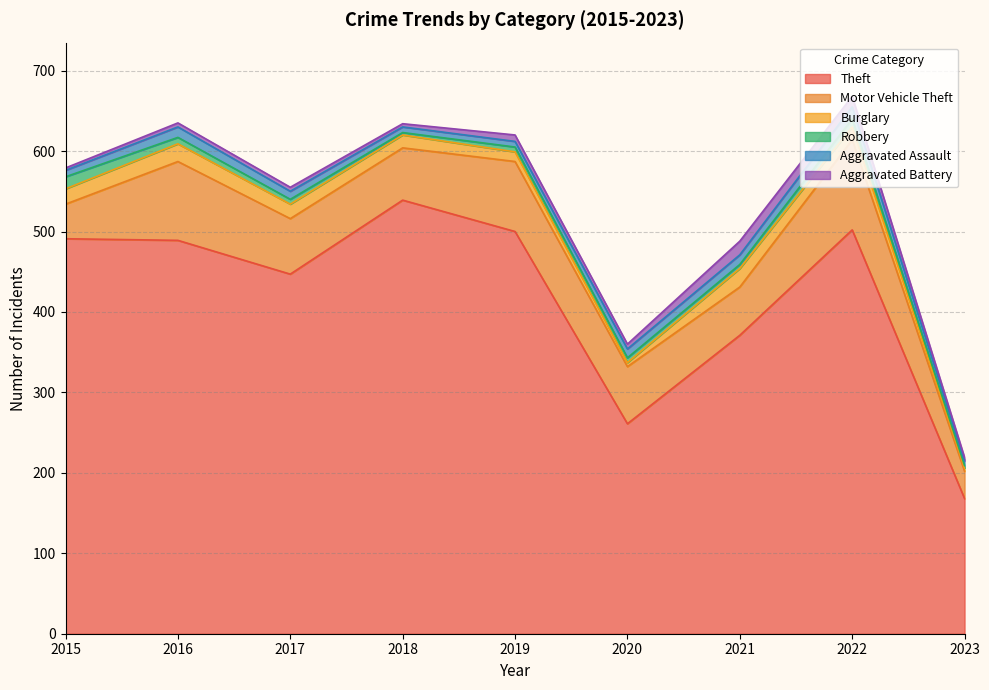

True or false: Theft and Aggravated Battery intersect in this chart.

False